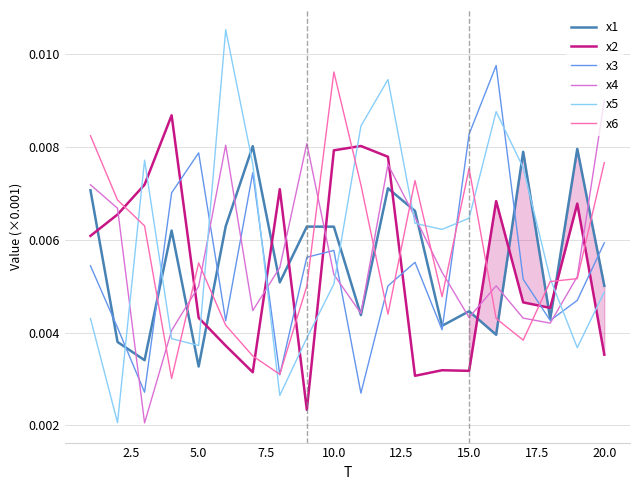

True or false: x1 and x5 cross at least once.

True